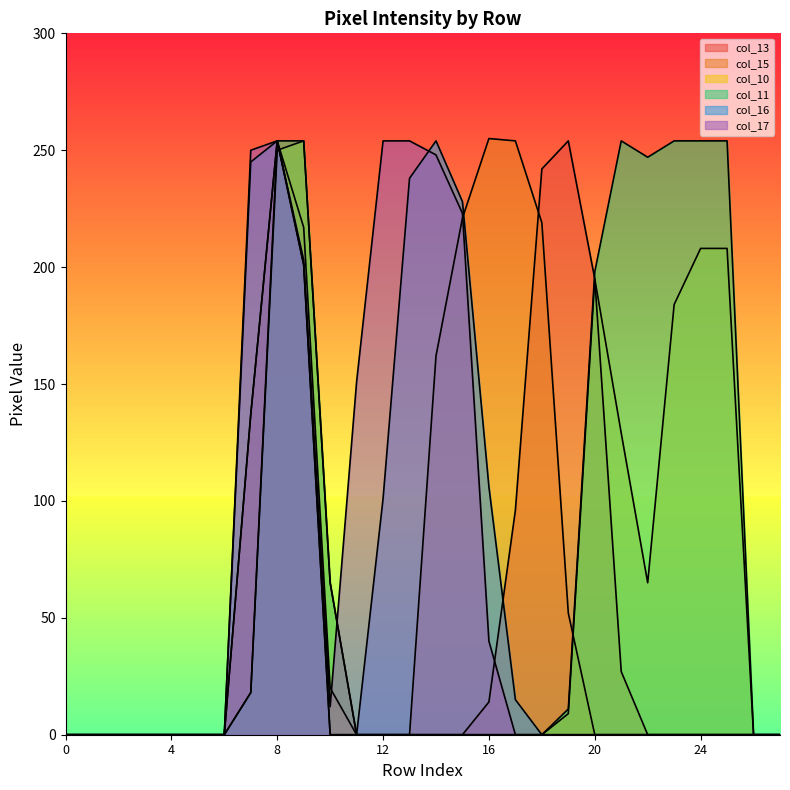

Which series has the largest total across all categories?

col_11